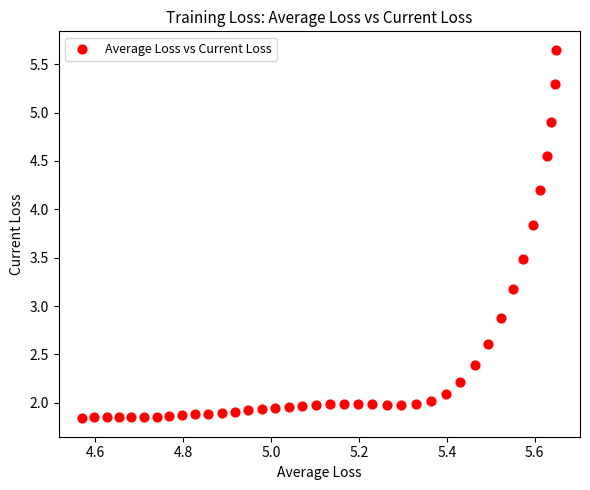

What Y value in the scatter plot is closest to 3?

2.9